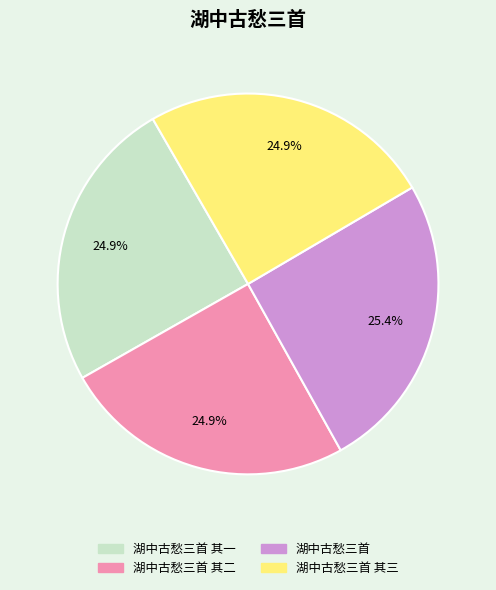

Does any single category account for the majority?

No